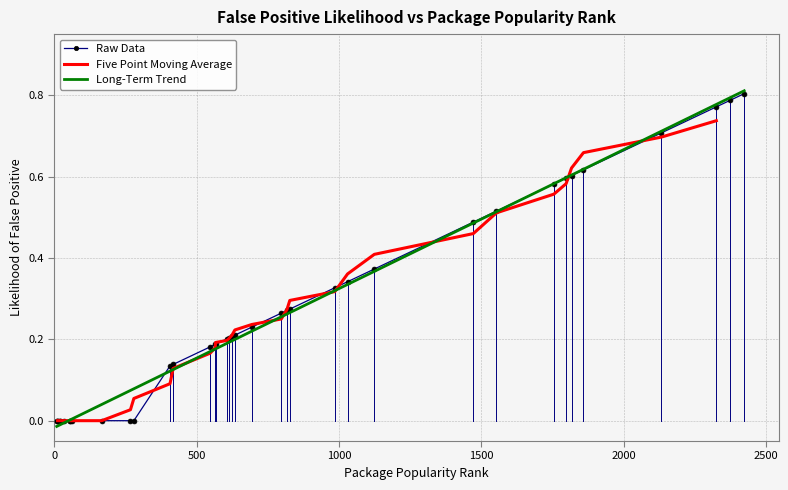

What is the greatest value displayed?

0.8